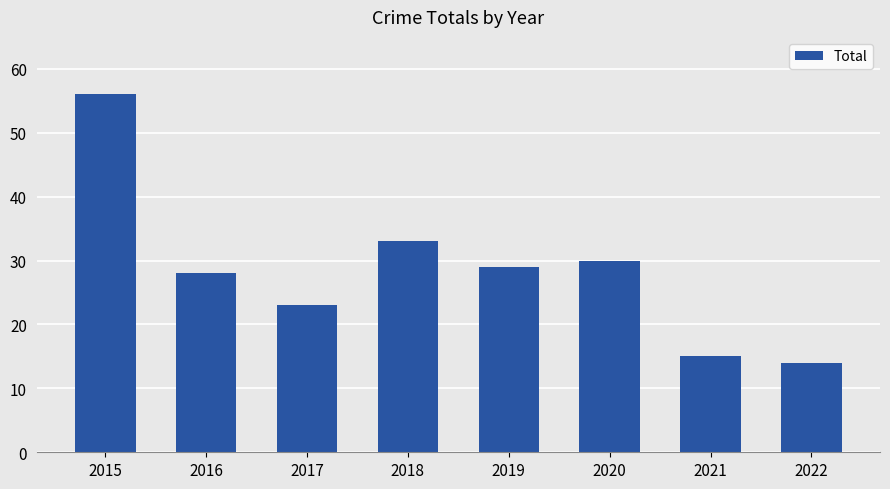

Reading right to left, extract all data points from this chart.

2022=14	2021=15	2020=30	2019=29	2018=33	2017=23	2016=28	2015=56